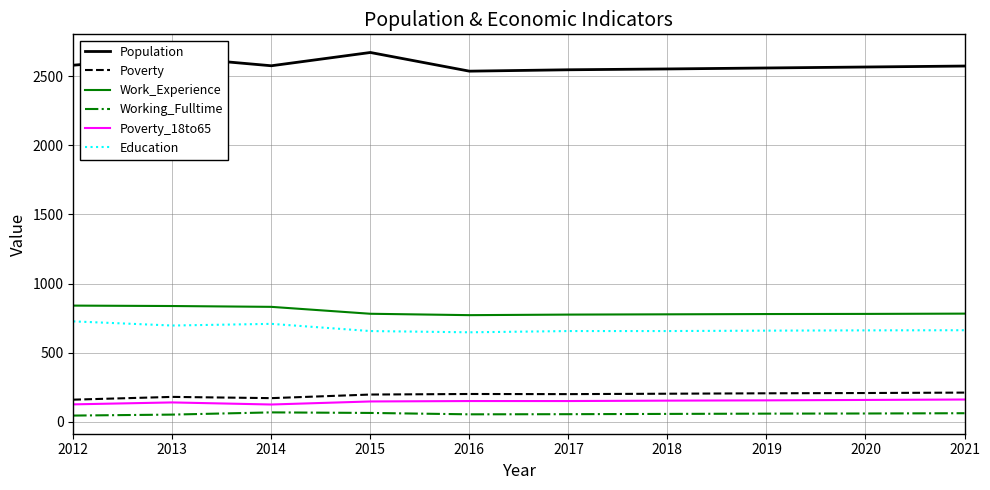

True or false: Poverty_18to65 and Work_Experience cross at least once.

False